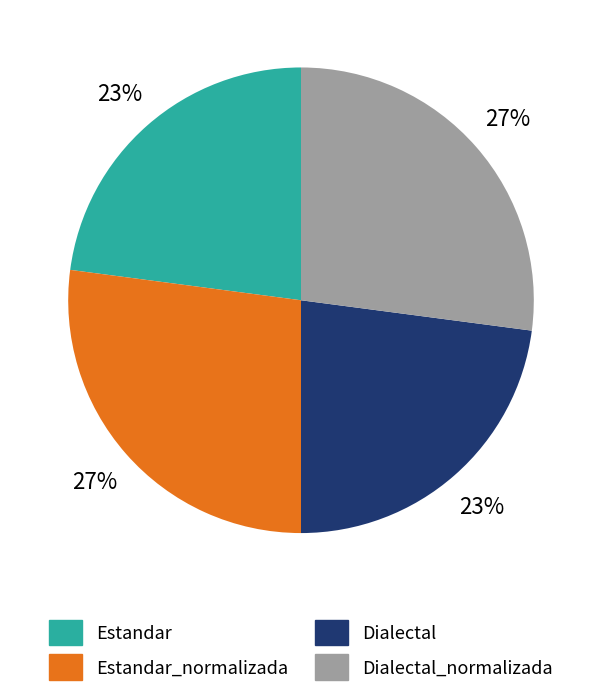

Is Dialectal_normalizada the majority of the pie?

No